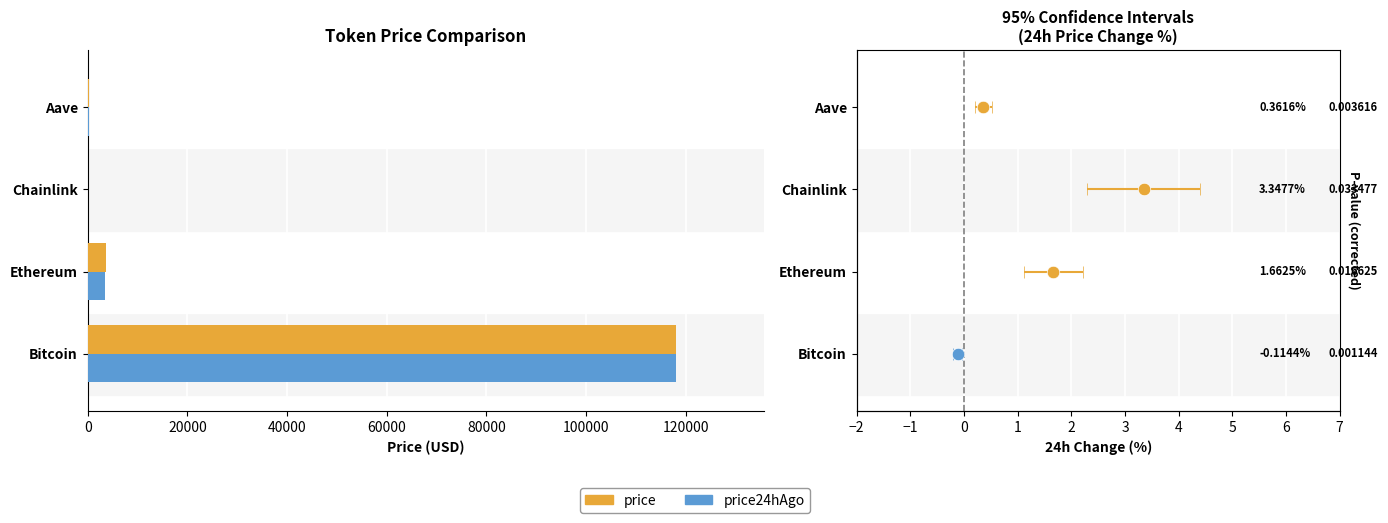

The value of price at Bitcoin is 34623.4. True or false?

False